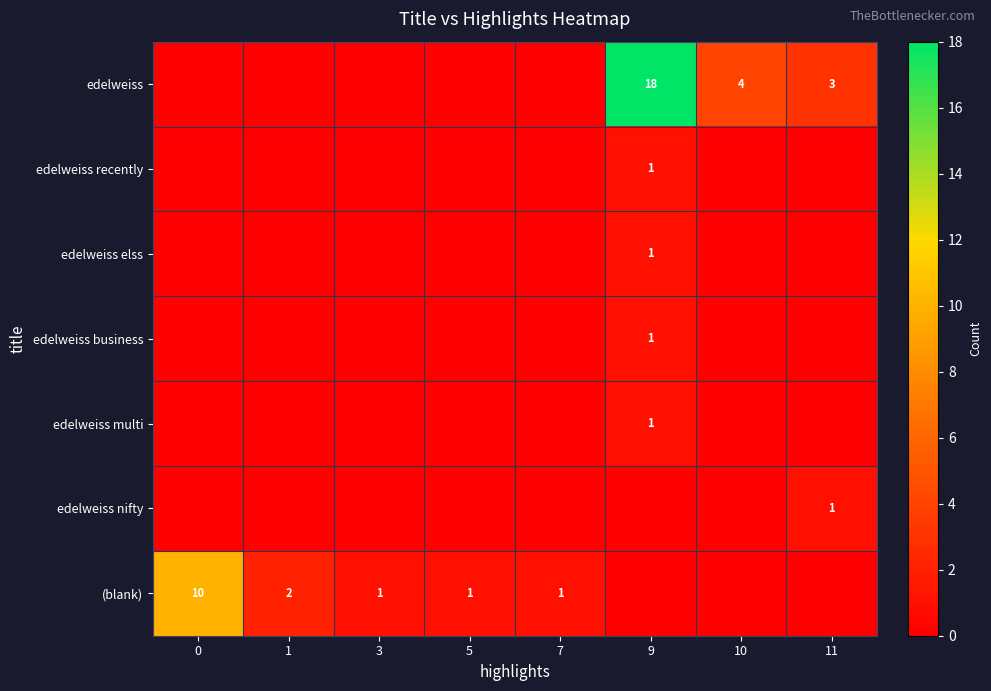

Is it true that edelweiss equals 4 at 11?

False